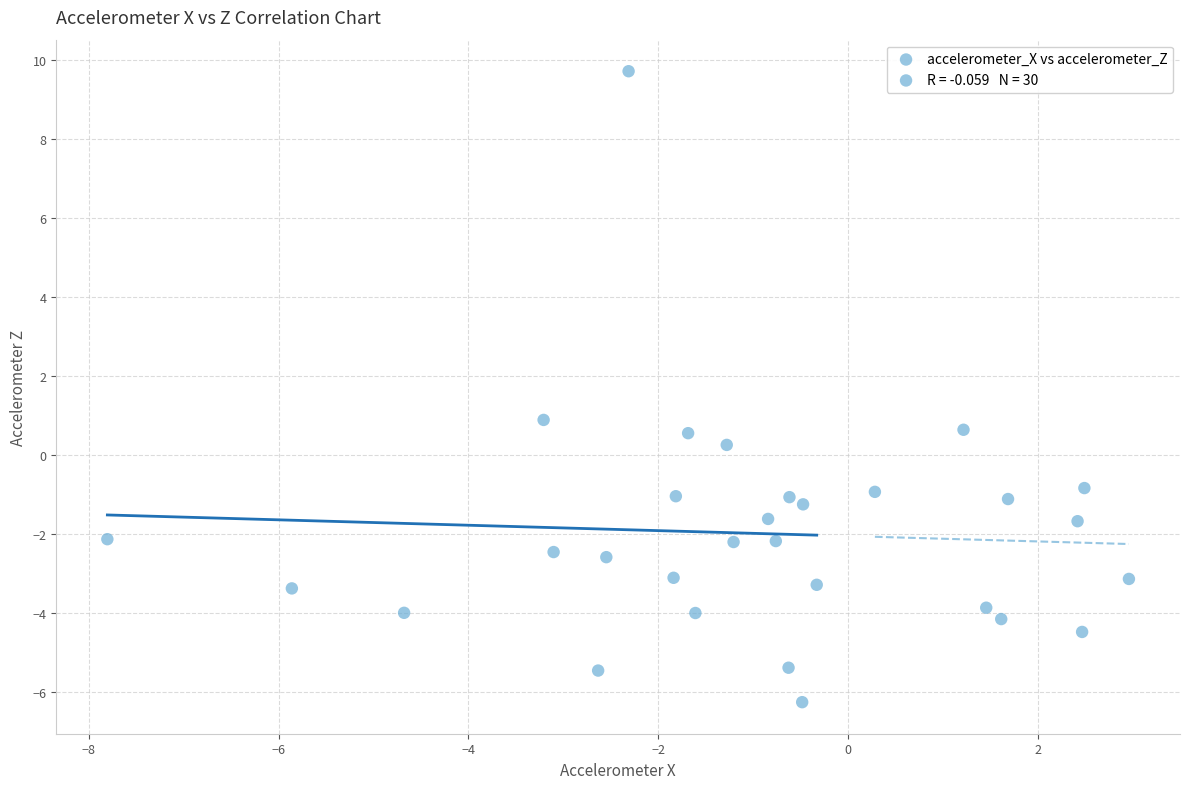

What is the range of Y values (max minus min)?

16.0